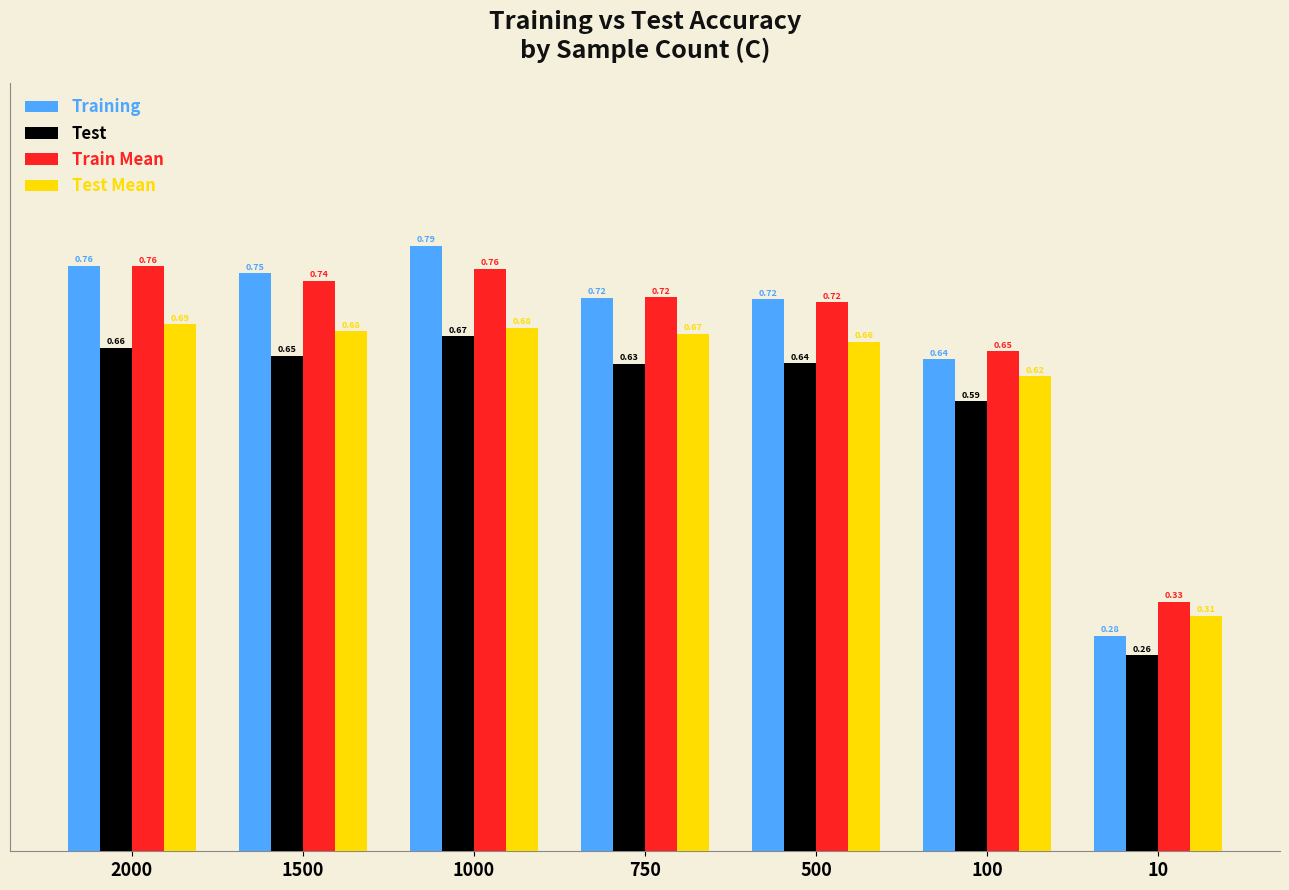

List the series in order of their peak value, highest first.

Training, Train Mean, Test Mean, Test